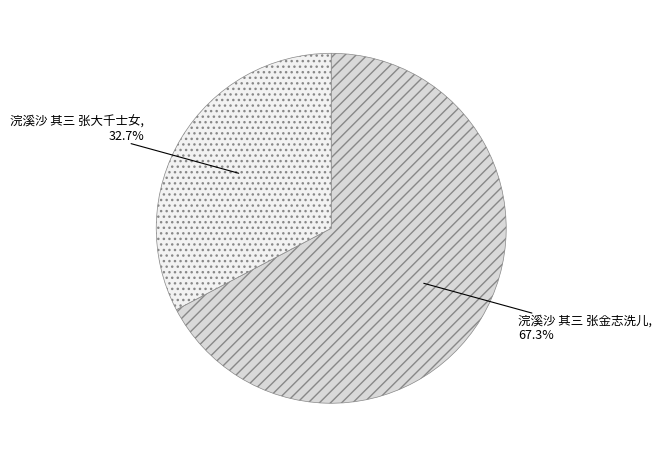

Which category has the smallest portion of the pie?

浣溪沙 其三 张大千士女